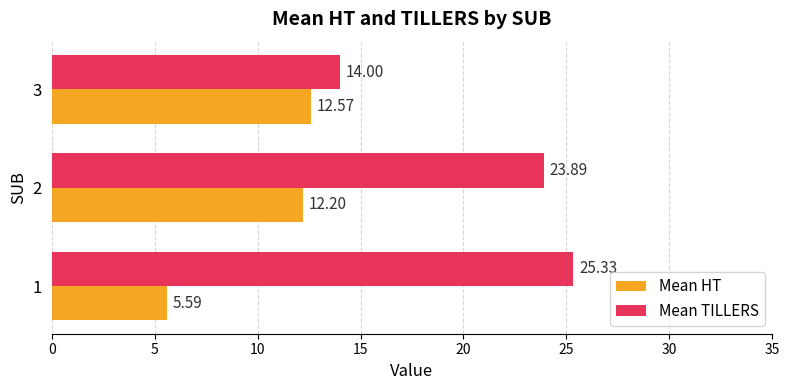

List the series in order of their peak value, lowest first.

Mean HT, Mean TILLERS